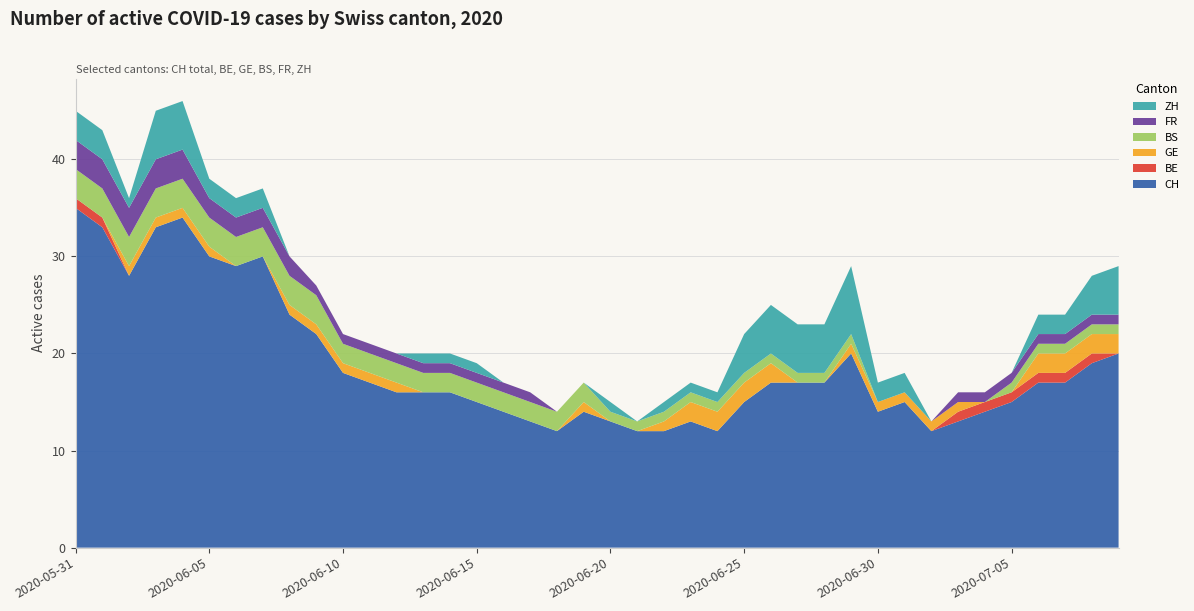

Reading left to right, extract all data points from this chart.

CH: 2020-05-31=35	2020-06-01=33	2020-06-02=28	2020-06-03=33	2020-06-04=34	2020-06-05=30	2020-06-06=29	2020-06-07=30	2020-06-08=24	2020-06-09=22	2020-06-10=18	2020-06-11=17	2020-06-12=16	2020-06-13=16	2020-06-14=16	2020-06-15=15	2020-06-16=14	2020-06-17=13	2020-06-18=12	2020-06-19=14	2020-06-20=13	2020-06-21=12	2020-06-22=12	2020-06-23=13	2020-06-24=12	2020-06-25=15	2020-06-26=17	2020-06-27=17	2020-06-28=17	2020-06-29=20	2020-06-30=14	2020-07-01=15	2020-07-02=12	2020-07-03=13	2020-07-04=14	2020-07-05=15	2020-07-06=17	2020-07-07=17	2020-07-08=19	2020-07-09=20
BE: 2020-05-31=1	2020-06-01=1	2020-06-02=0	2020-06-03=0	2020-06-04=0	2020-06-05=0	2020-06-06=0	2020-06-07=0	2020-06-08=0	2020-06-09=0	2020-06-10=0	2020-06-11=0	2020-06-12=0	2020-06-13=0	2020-06-14=0	2020-06-15=0	2020-06-16=0	2020-06-17=0	2020-06-18=0	2020-06-19=0	2020-06-20=0	2020-06-21=0	2020-06-22=0	2020-06-23=0	2020-06-24=0	2020-06-25=0	2020-06-26=0	2020-06-27=0	2020-06-28=0	2020-06-29=0	2020-06-30=0	2020-07-01=0	2020-07-02=0	2020-07-03=1	2020-07-04=1	2020-07-05=1	2020-07-06=1	2020-07-07=1	2020-07-08=1	2020-07-09=0
GE: 2020-05-31=0	2020-06-01=0	2020-06-02=1	2020-06-03=1	2020-06-04=1	2020-06-05=1	2020-06-06=0	2020-06-07=0	2020-06-08=1	2020-06-09=1	2020-06-10=1	2020-06-11=1	2020-06-12=1	2020-06-13=0	2020-06-14=0	2020-06-15=0	2020-06-16=0	2020-06-17=0	2020-06-18=0	2020-06-19=1	2020-06-20=0	2020-06-21=0	2020-06-22=1	2020-06-23=2	2020-06-24=2	2020-06-25=2	2020-06-26=2	2020-06-27=0	2020-06-28=0	2020-06-29=1	2020-06-30=1	2020-07-01=1	2020-07-02=1	2020-07-03=1	2020-07-04=0	2020-07-05=0	2020-07-06=2	2020-07-07=2	2020-07-08=2	2020-07-09=2
BS: 2020-05-31=3	2020-06-01=3	2020-06-02=3	2020-06-03=3	2020-06-04=3	2020-06-05=3	2020-06-06=3	2020-06-07=3	2020-06-08=3	2020-06-09=3	2020-06-10=2	2020-06-11=2	2020-06-12=2	2020-06-13=2	2020-06-14=2	2020-06-15=2	2020-06-16=2	2020-06-17=2	2020-06-18=2	2020-06-19=2	2020-06-20=1	2020-06-21=1	2020-06-22=1	2020-06-23=1	2020-06-24=1	2020-06-25=1	2020-06-26=1	2020-06-27=1	2020-06-28=1	2020-06-29=1	2020-06-30=0	2020-07-01=0	2020-07-02=0	2020-07-03=0	2020-07-04=0	2020-07-05=1	2020-07-06=1	2020-07-07=1	2020-07-08=1	2020-07-09=1
FR: 2020-05-31=3	2020-06-01=3	2020-06-02=3	2020-06-03=3	2020-06-04=3	2020-06-05=2	2020-06-06=2	2020-06-07=2	2020-06-08=2	2020-06-09=1	2020-06-10=1	2020-06-11=1	2020-06-12=1	2020-06-13=1	2020-06-14=1	2020-06-15=1	2020-06-16=1	2020-06-17=1	2020-06-18=0	2020-06-19=0	2020-06-20=0	2020-06-21=0	2020-06-22=0	2020-06-23=0	2020-06-24=0	2020-06-25=0	2020-06-26=0	2020-06-27=0	2020-06-28=0	2020-06-29=0	2020-06-30=0	2020-07-01=0	2020-07-02=0	2020-07-03=1	2020-07-04=1	2020-07-05=1	2020-07-06=1	2020-07-07=1	2020-07-08=1	2020-07-09=1
ZH: 2020-05-31=3	2020-06-01=3	2020-06-02=1	2020-06-03=5	2020-06-04=5	2020-06-05=2	2020-06-06=2	2020-06-07=2	2020-06-08=0	2020-06-09=0	2020-06-10=0	2020-06-11=0	2020-06-12=0	2020-06-13=1	2020-06-14=1	2020-06-15=1	2020-06-16=0	2020-06-17=0	2020-06-18=0	2020-06-19=0	2020-06-20=1	2020-06-21=0	2020-06-22=1	2020-06-23=1	2020-06-24=1	2020-06-25=4	2020-06-26=5	2020-06-27=5	2020-06-28=5	2020-06-29=7	2020-06-30=2	2020-07-01=2	2020-07-02=0	2020-07-03=0	2020-07-04=0	2020-07-05=0	2020-07-06=2	2020-07-07=2	2020-07-08=4	2020-07-09=5